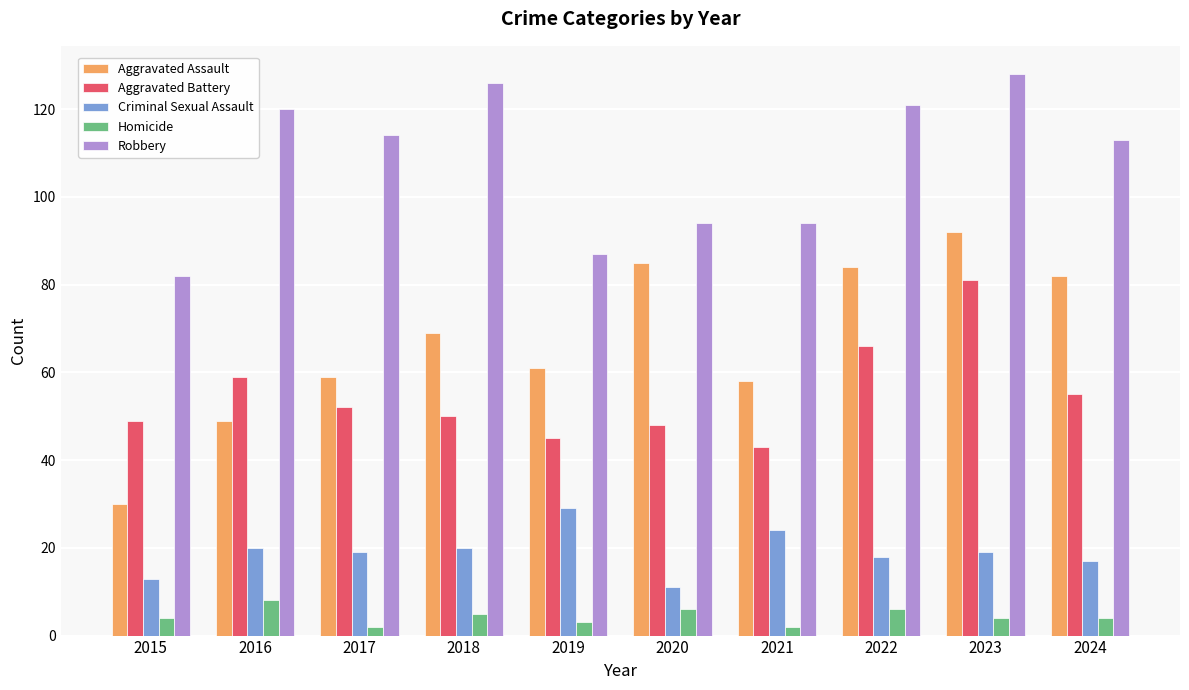

Which series has the widest spread of values?

Aggravated Assault